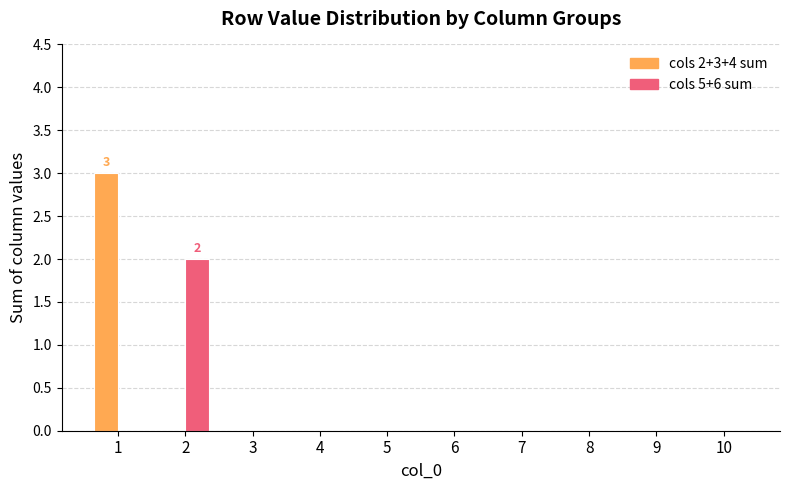

True or false: cols 5+6 sum has a value of 0 at 9.

True